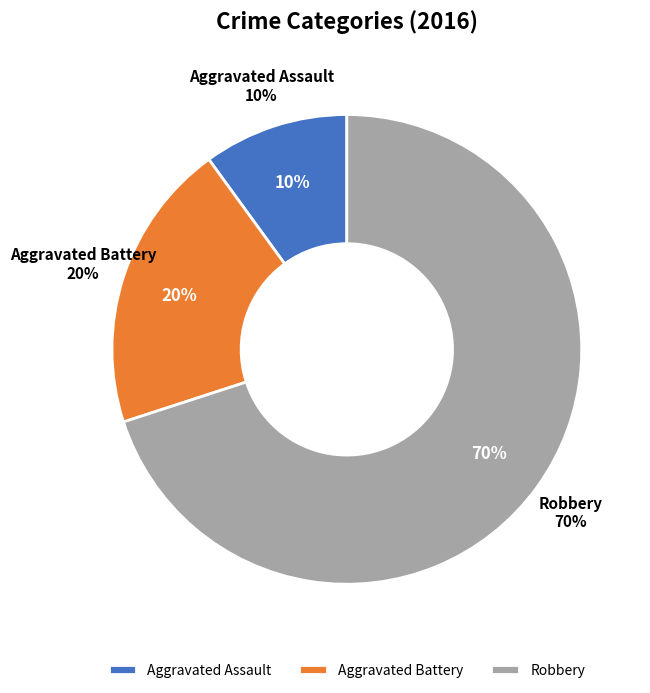

How many segments does this pie chart have?

3